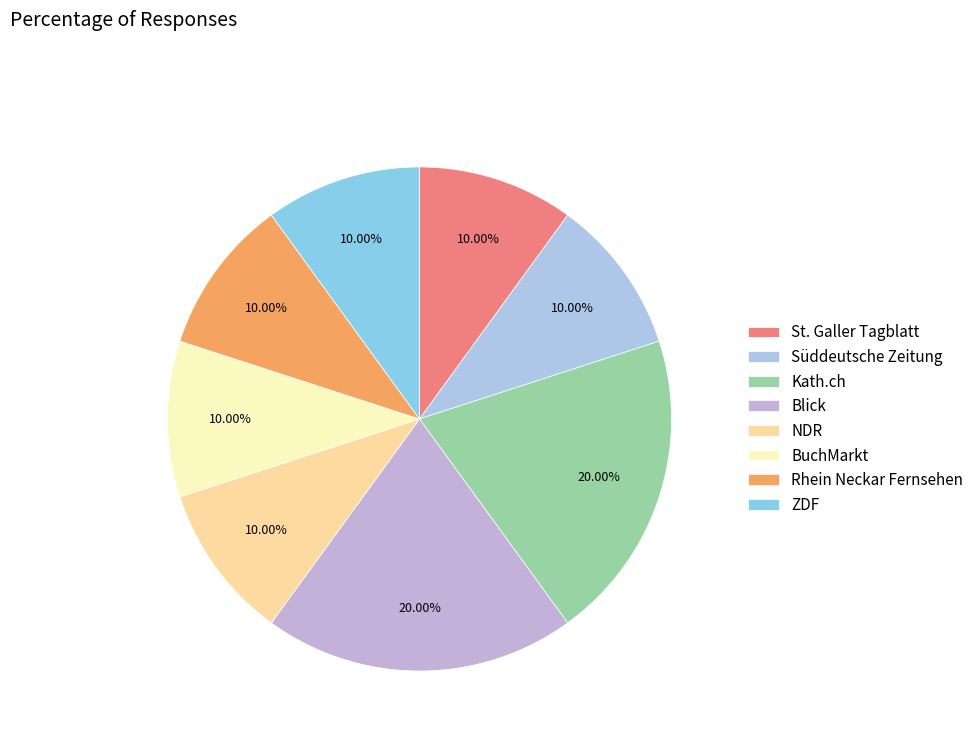

Count the number of slices in the pie.

8